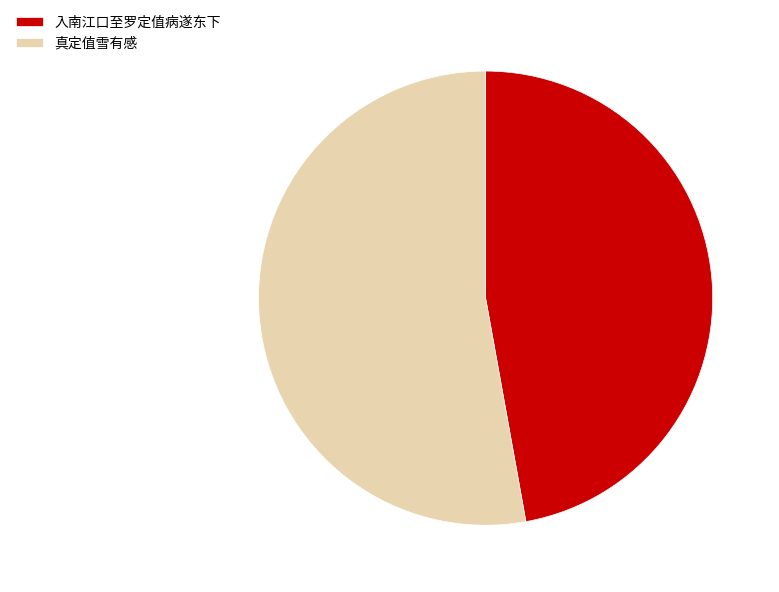

What is the ratio of the value at 真定值雪有感 to the value at 入南江口至罗定值病遂东下?

1.1